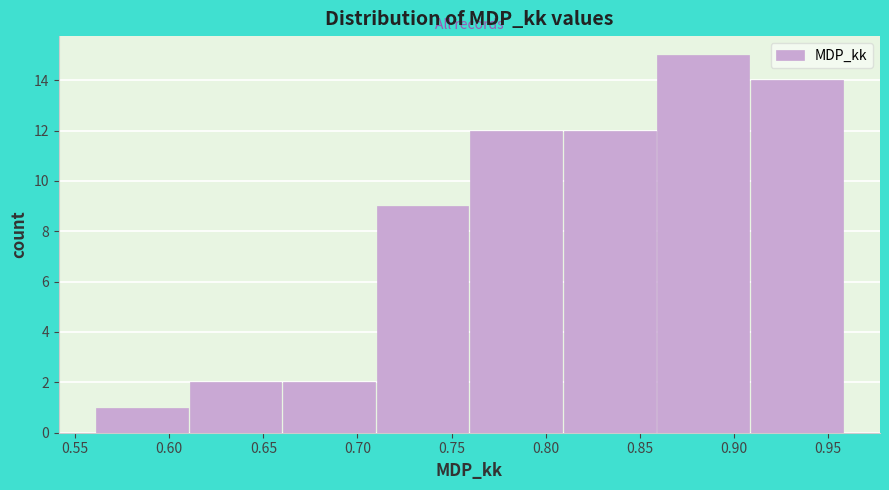

Reading left to right, transcribe this chart: for each bar, give the range it covers on the x-axis and its height. Neither the bar edges nor the heights are printed on the chart, so give them approximately, as read against the axes.

0.56 to 0.61: 1
0.61 to 0.66: 2
0.66 to 0.71: 2
0.71 to 0.76: 9
0.76 to 0.81: 12
0.81 to 0.86: 12
0.86 to 0.91: 15
0.91 to 0.96: 14